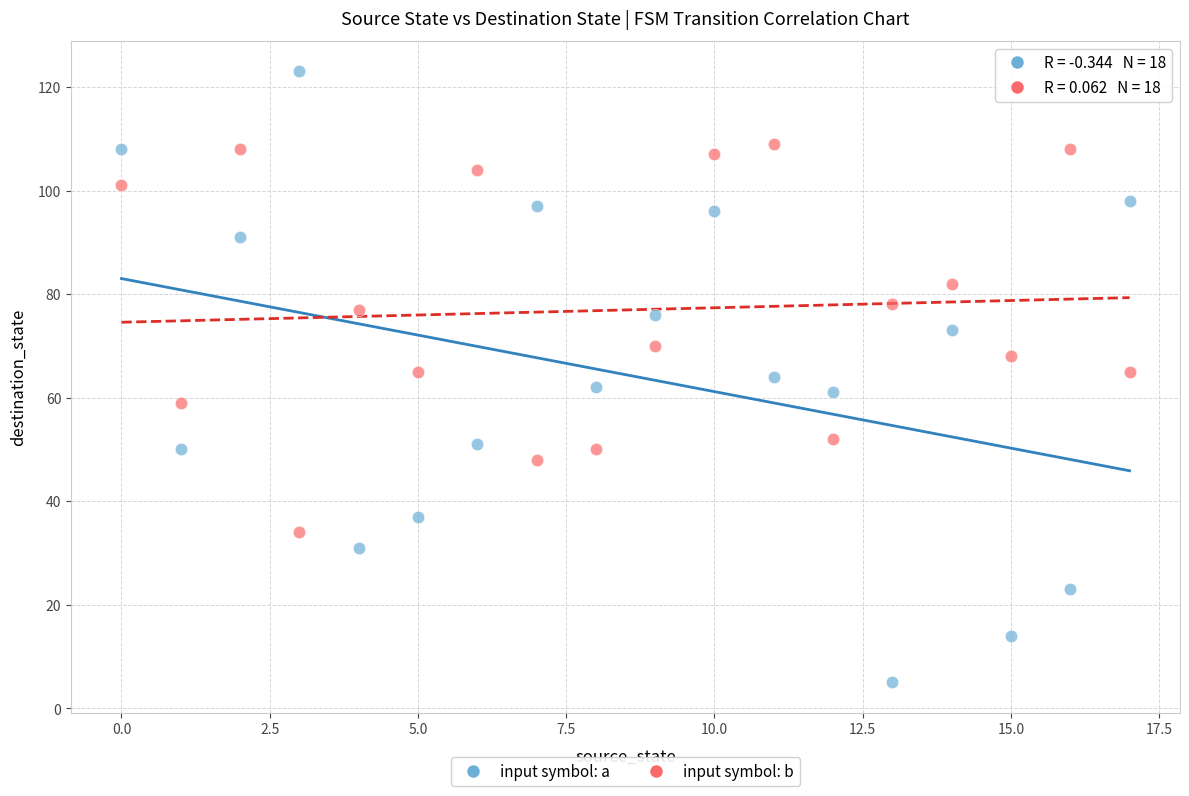

Across all data points, what is the range of Y values (max minus min)?

118